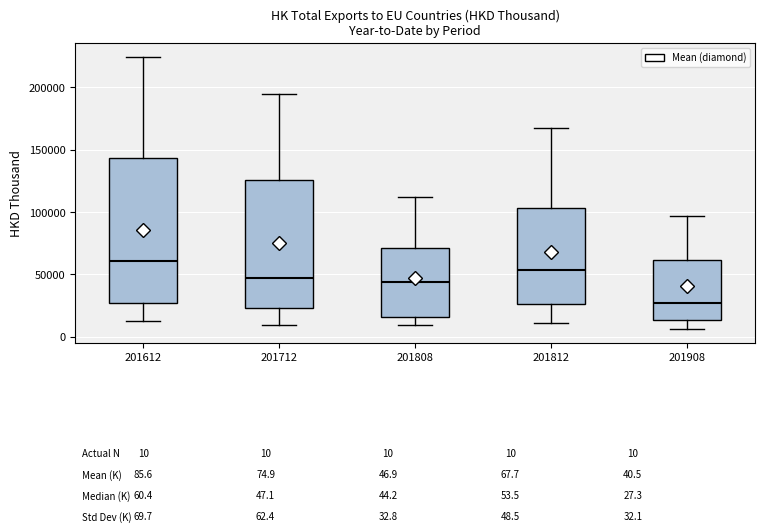

Which box's median line is the highest?

201612